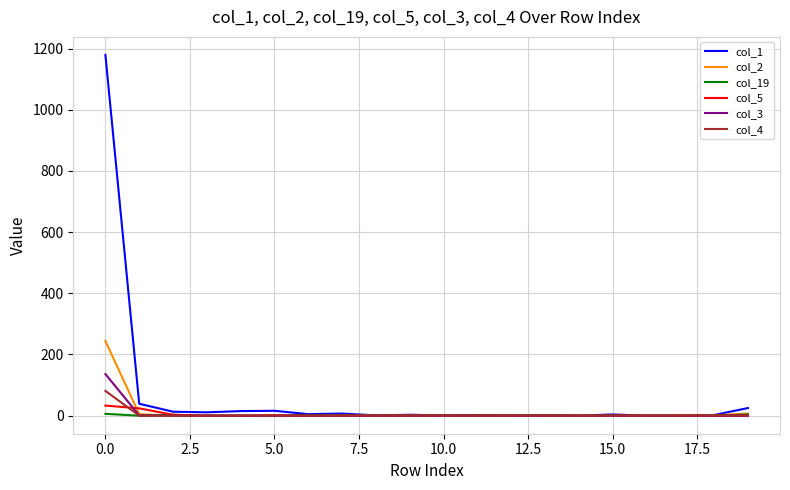

Which series has the largest total across all categories?

col_1